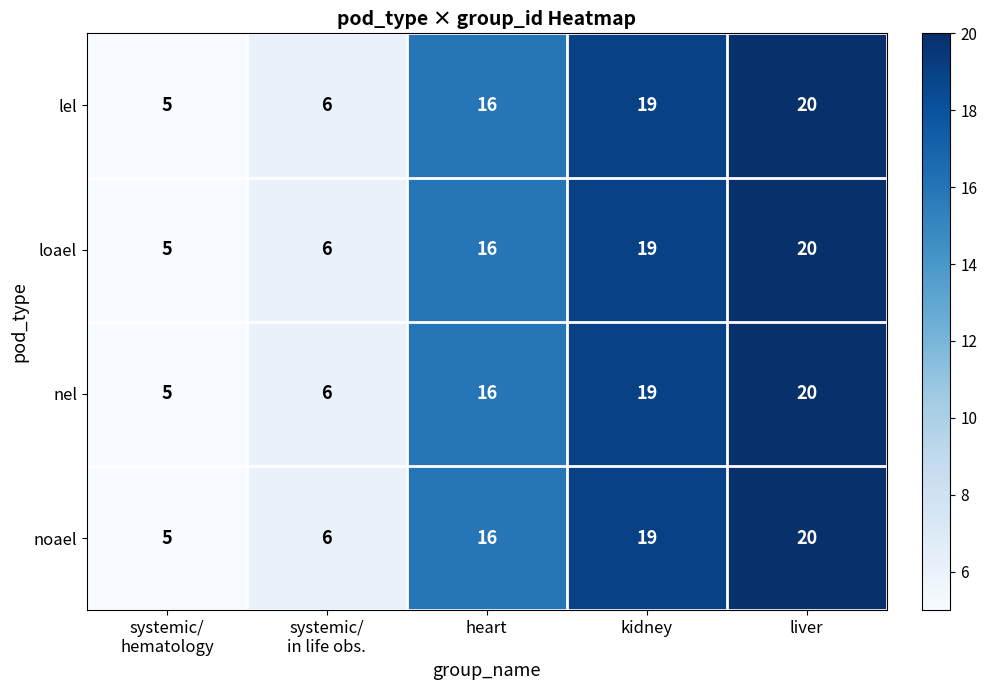

The noael series shows 6 at heart. True or false?

False